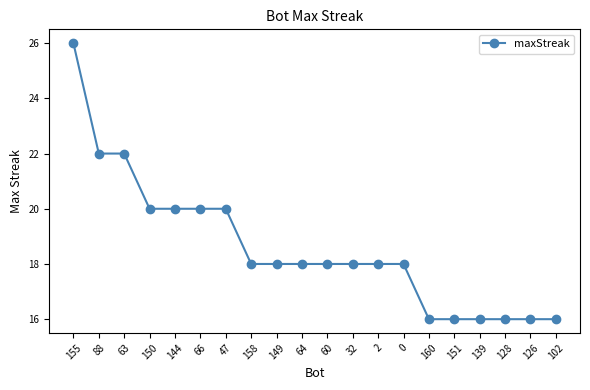

What is the change in value from 150 to 32?

-2